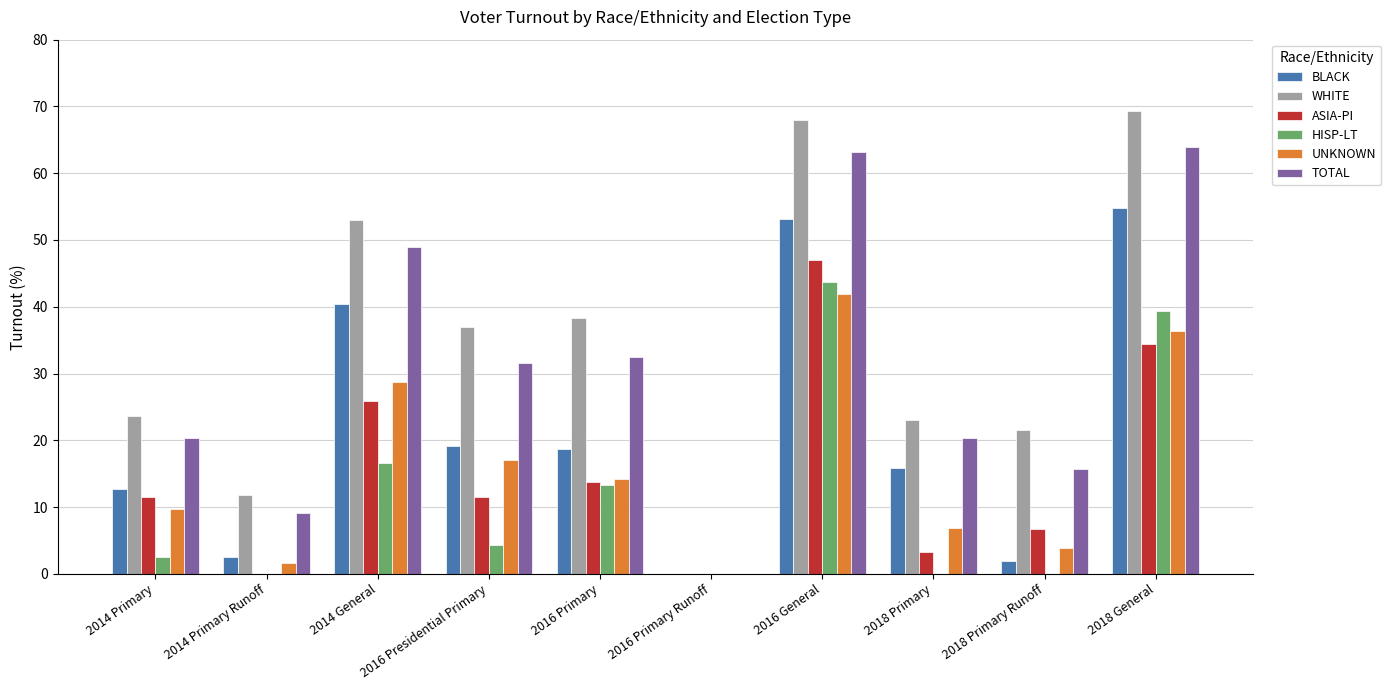

Between 2018 Primary and 2018 General, which series saw the biggest shift?

WHITE